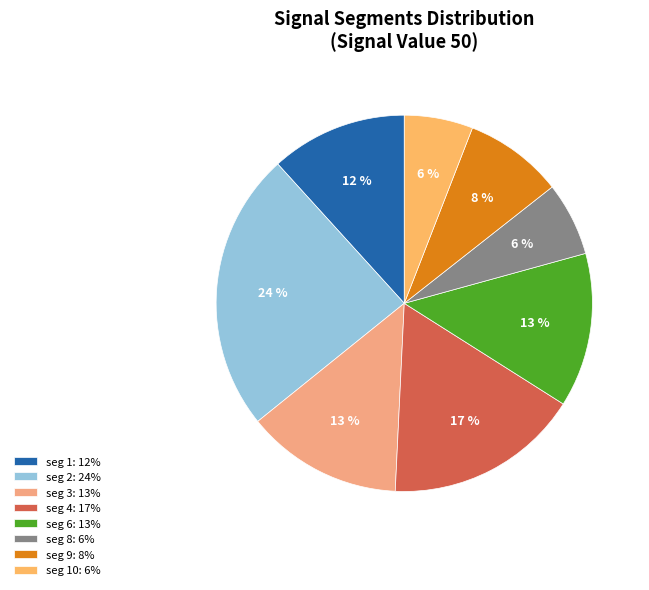

Count the number of slices in the pie.

8